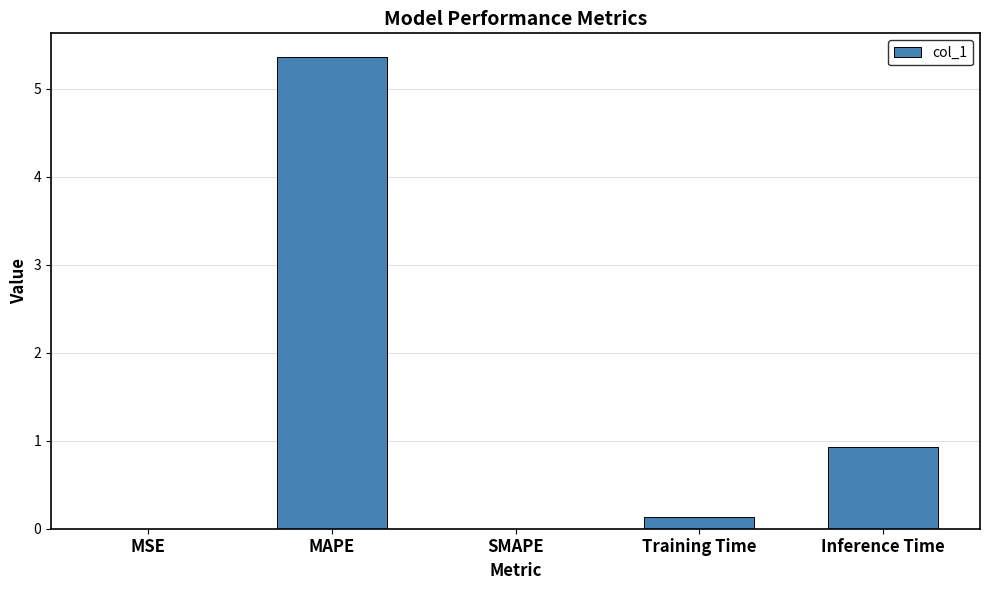

Which has a higher value, MAPE or Inference Time?

MAPE